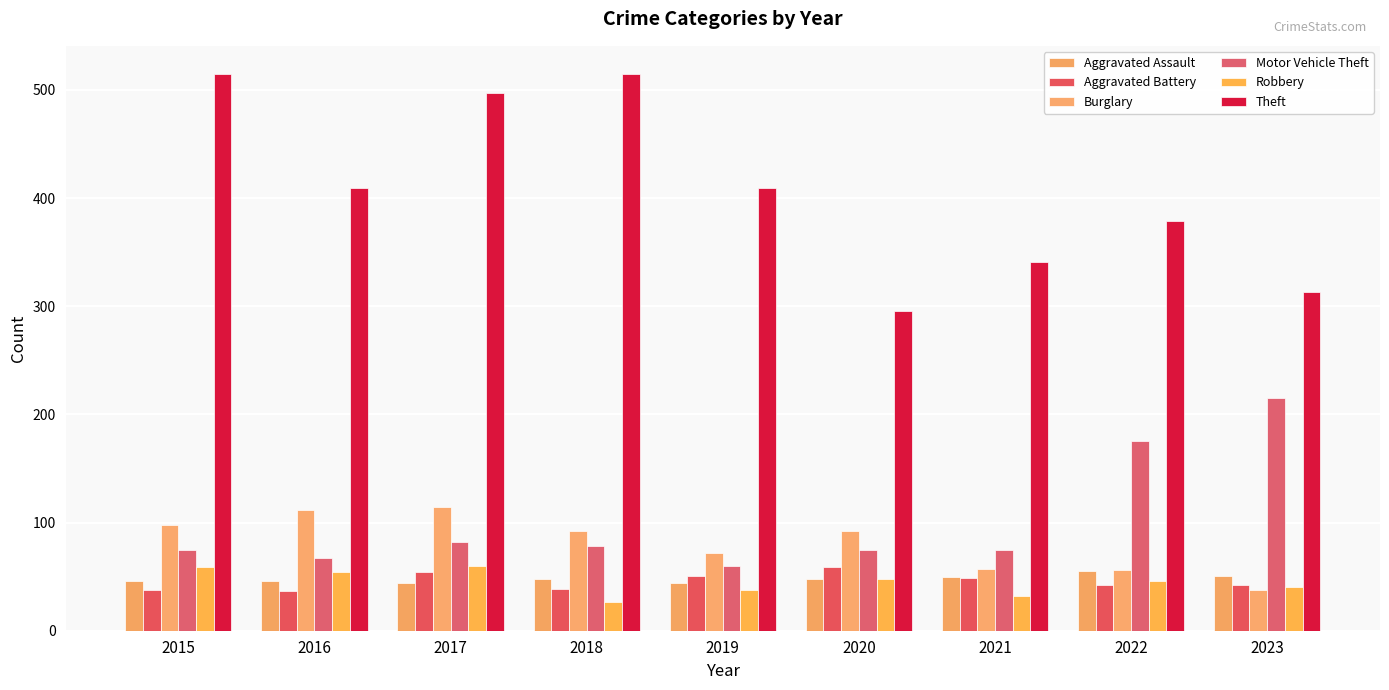

Which series has the largest total across all categories?

Theft